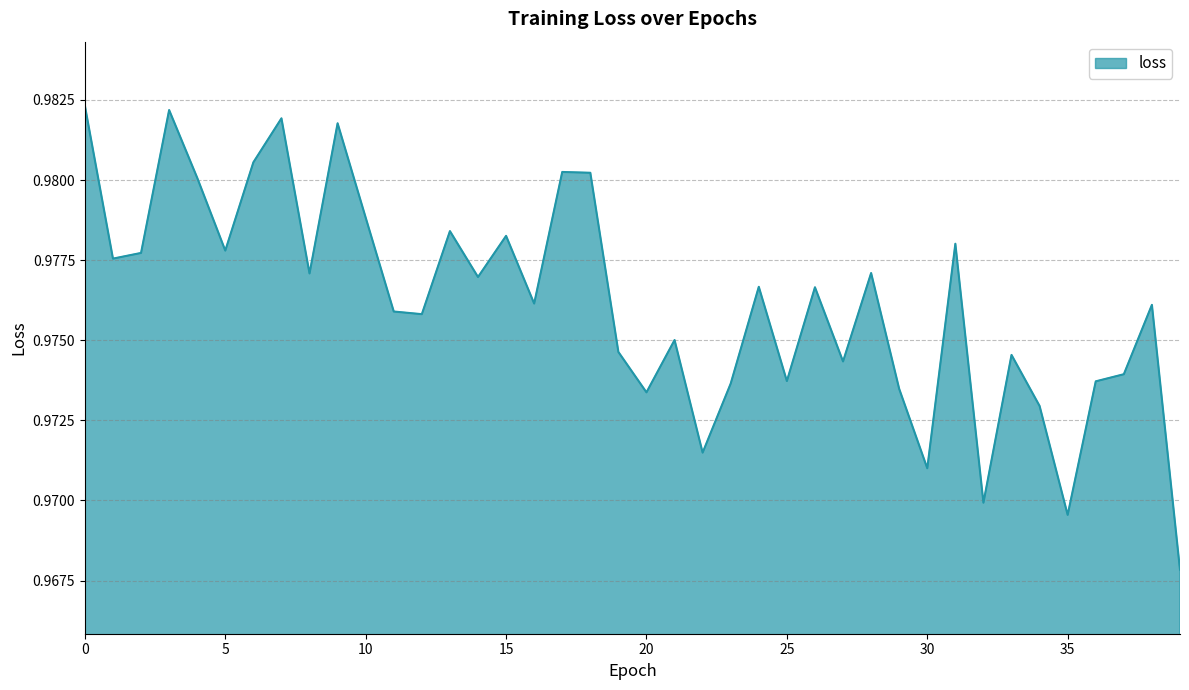

How many interior local peaks (higher than both neighbors) does the data have?

13